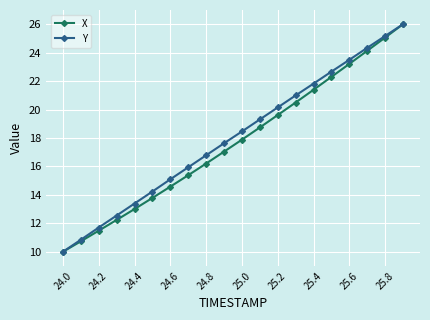

True or false: X has more than 2 points higher than both neighbors.

False